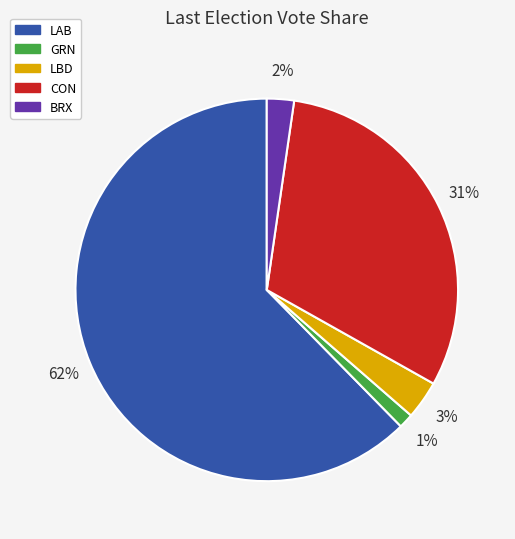

Is LAB the majority of the pie?

Yes